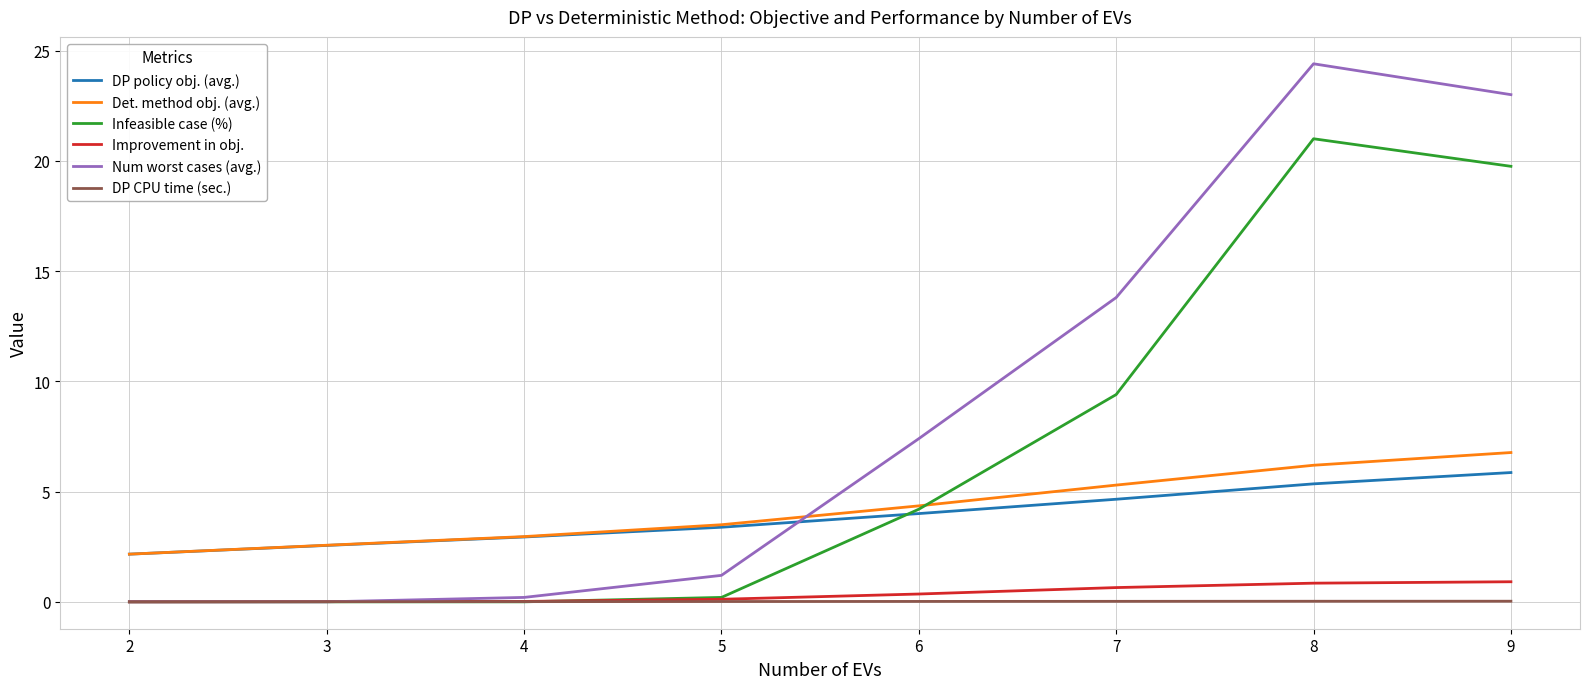

Which series has the largest total across all categories?

Num worst cases (avg.)